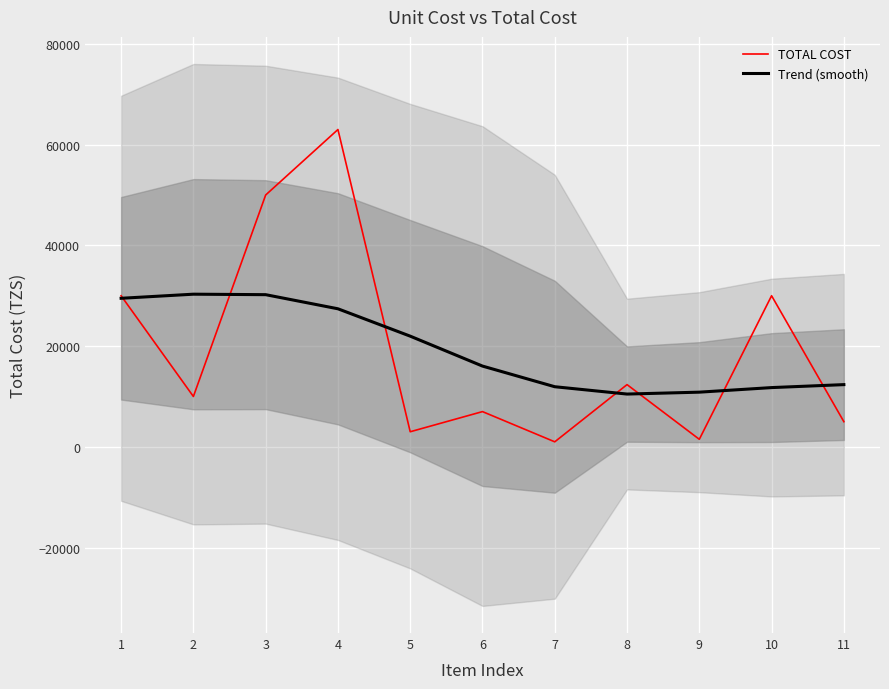

Is the value of Trend (smooth) at 10 greater than the value of TOTAL COST at 6?

Yes